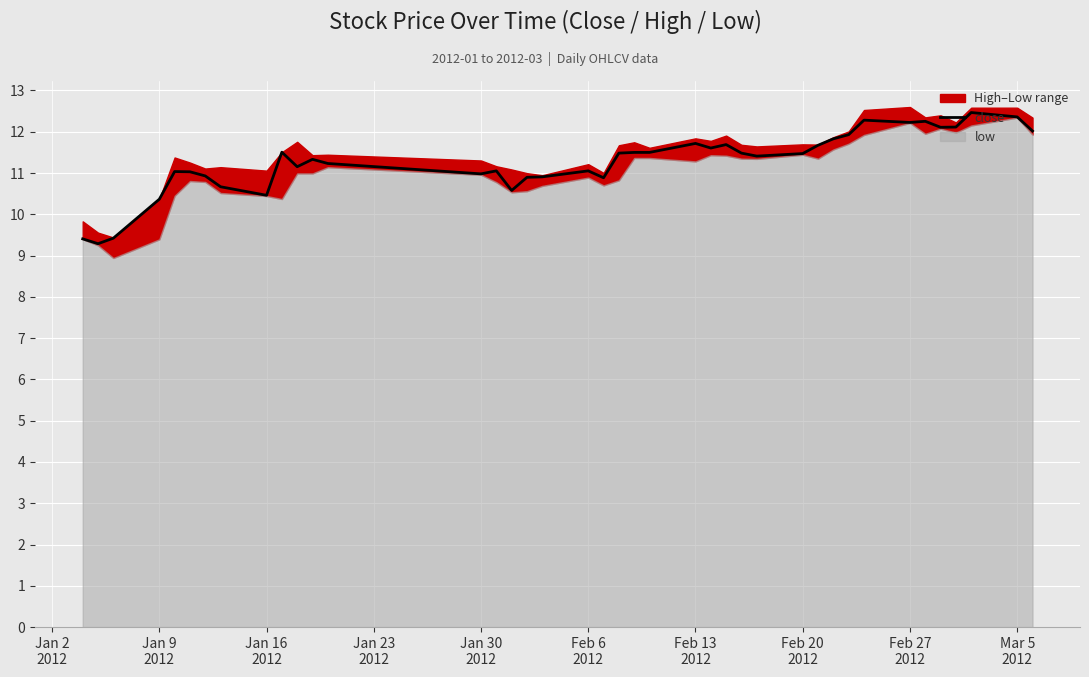

What is the highest value of the close series?

12.5